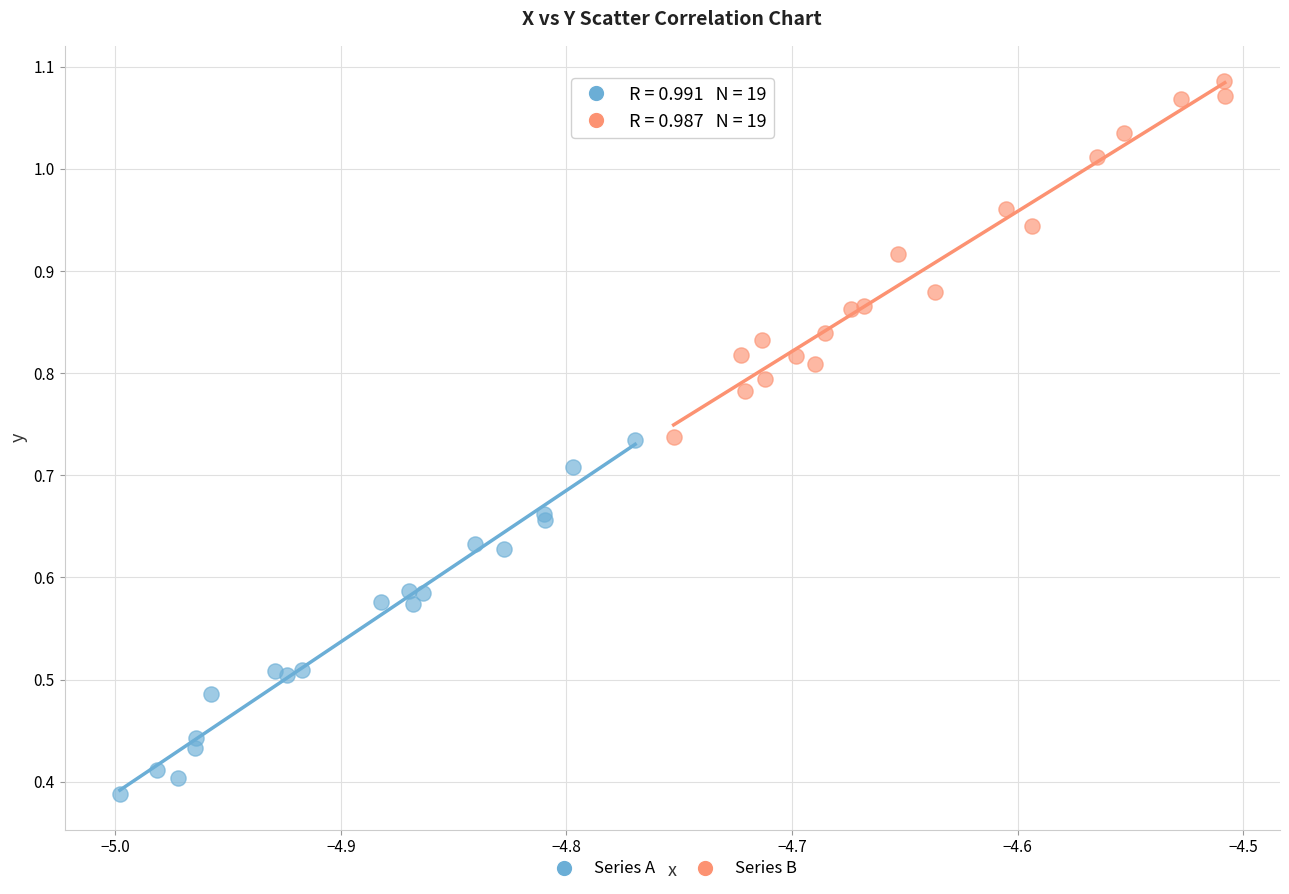

Which series reaches the minimum Y coordinate?

Series A